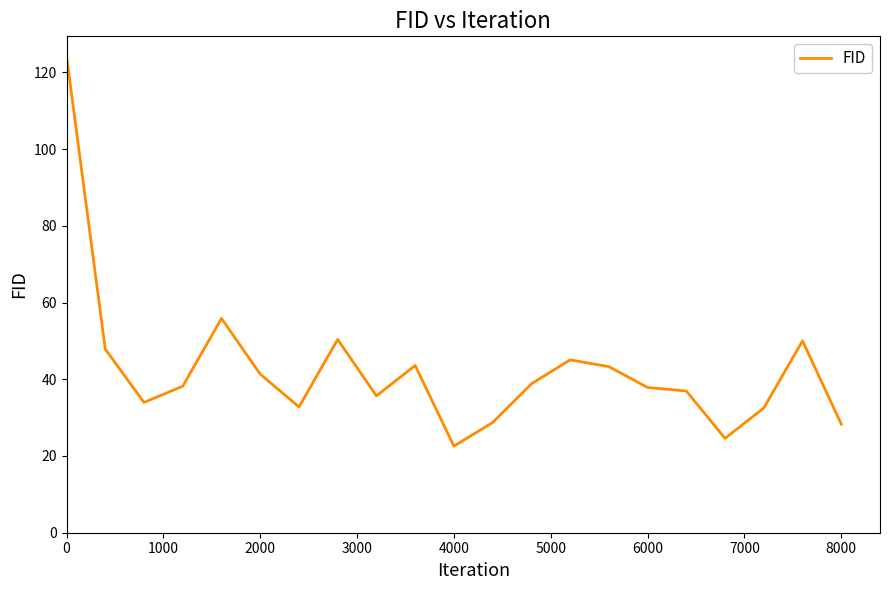

How many distinct data groups are displayed?

1